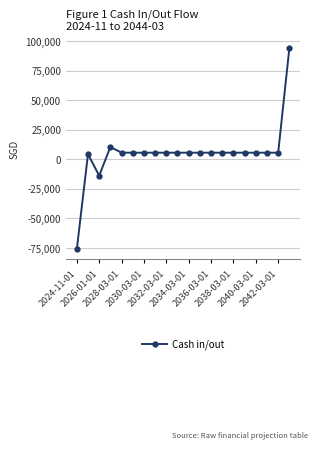

How many positive values are there?

18